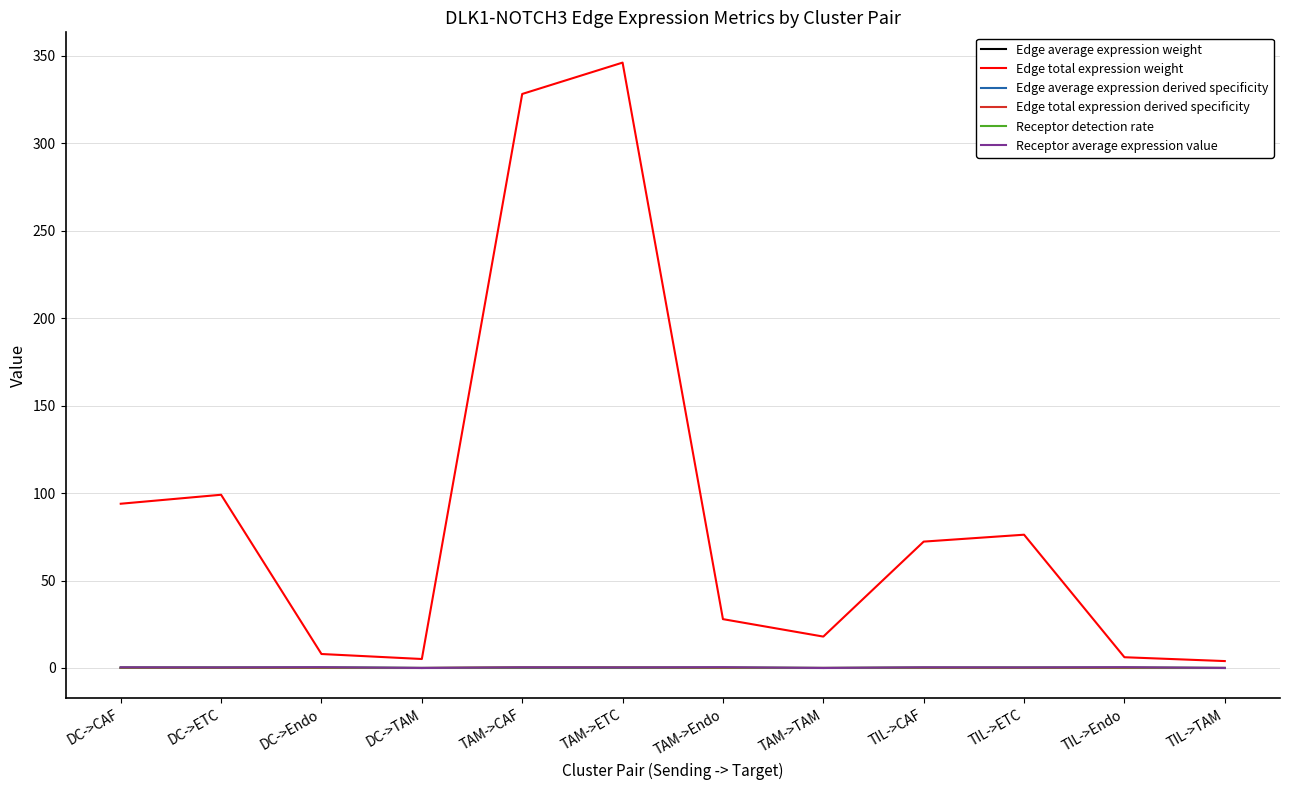

Which label corresponds to the largest value in the chart?

TAM->ETC